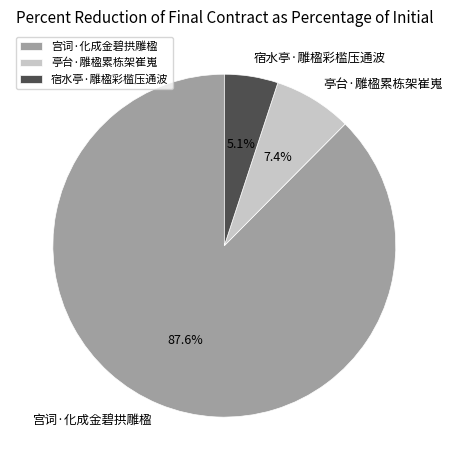

Which slice is the smallest?

宿水亭·雕楹彩槛压通波